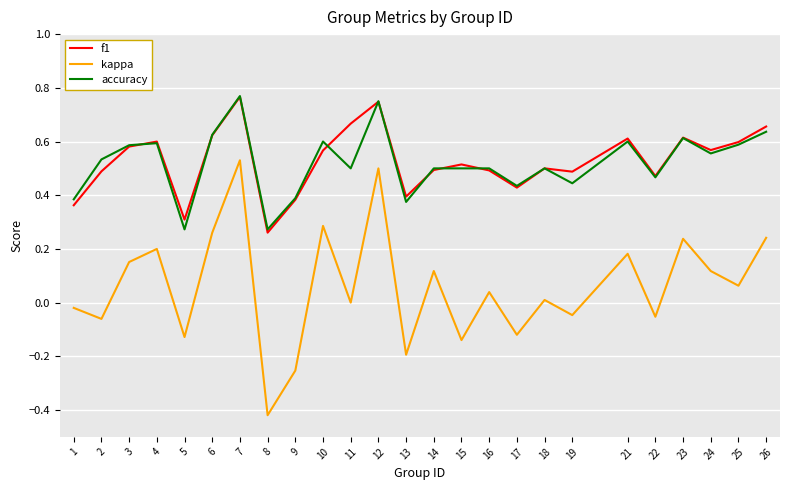

Which series has the largest range (max minus min)?

kappa